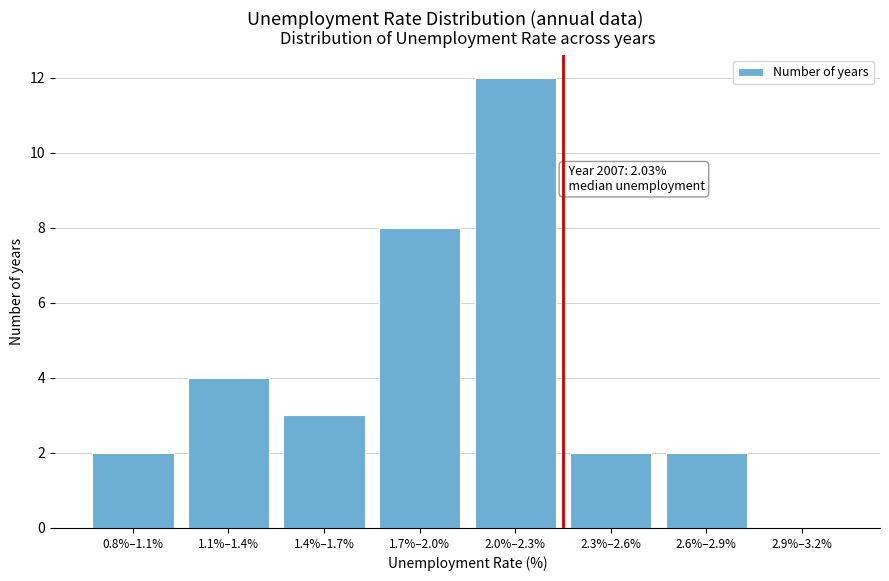

Reading right to left, extract all data points from this chart.

2.9%–3.2%=0	2.6%–2.9%=2	2.3%–2.6%=2	2.0%–2.3%=12	1.7%–2.0%=8	1.4%–1.7%=3	1.1%–1.4%=4	0.8%–1.1%=2